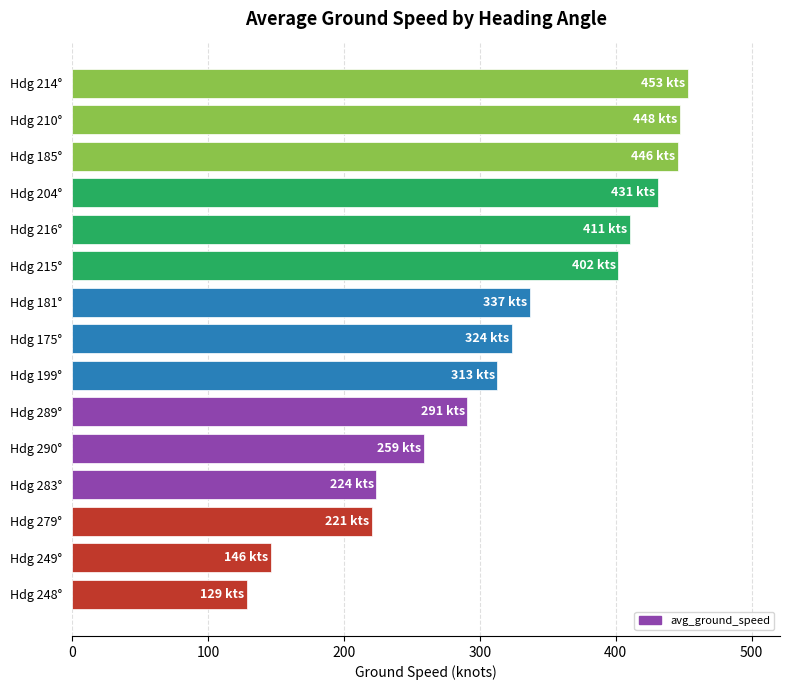

How many values are below 324?

7